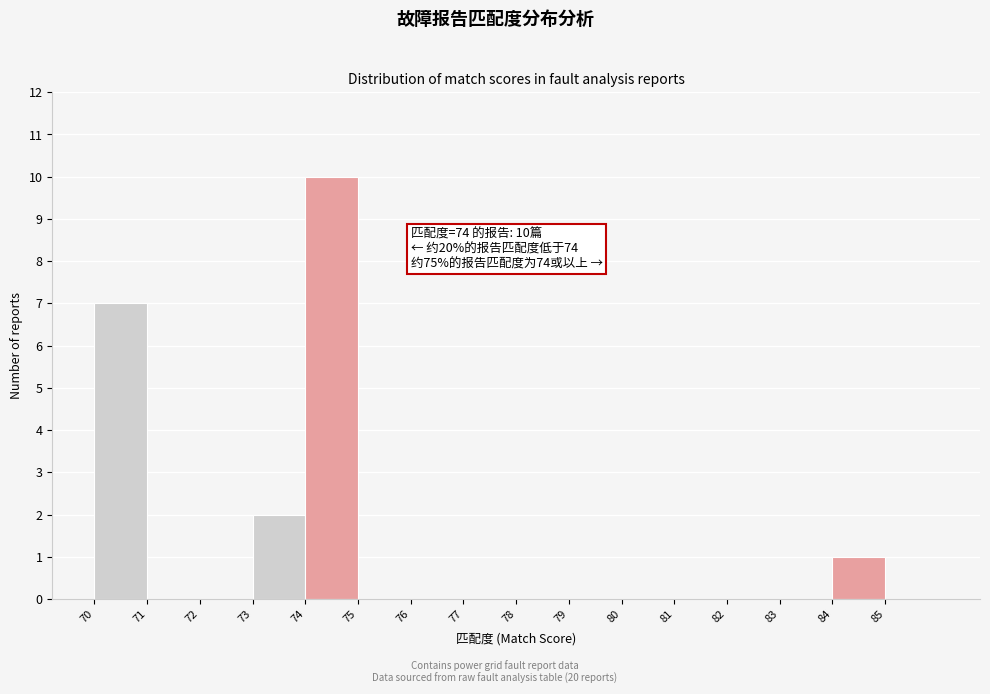

Reading left to right, extract all data points from this chart.

70=7	71=0	72=0	73=2	74=10	75=0	76=0	77=0	78=0	79=0	80=0	81=0	82=0	83=0	84=1	85=0